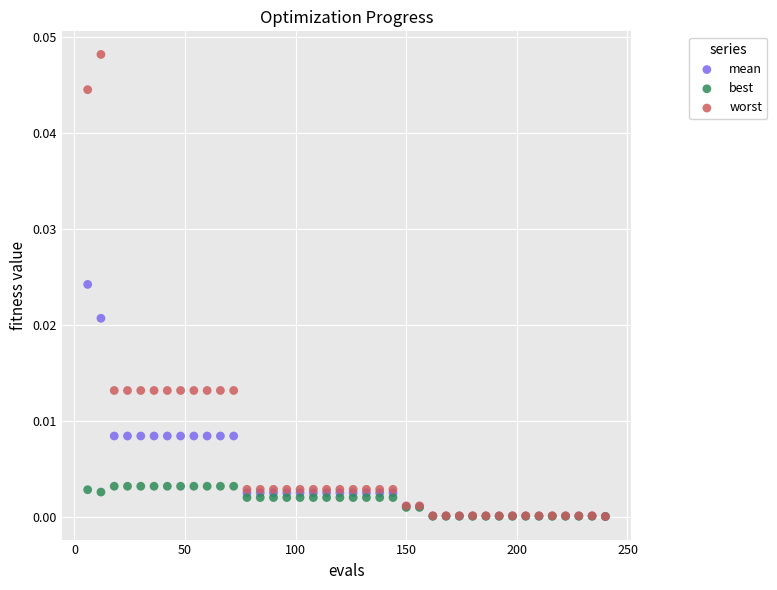

What are all the series names shown in the legend?

mean, best, worst